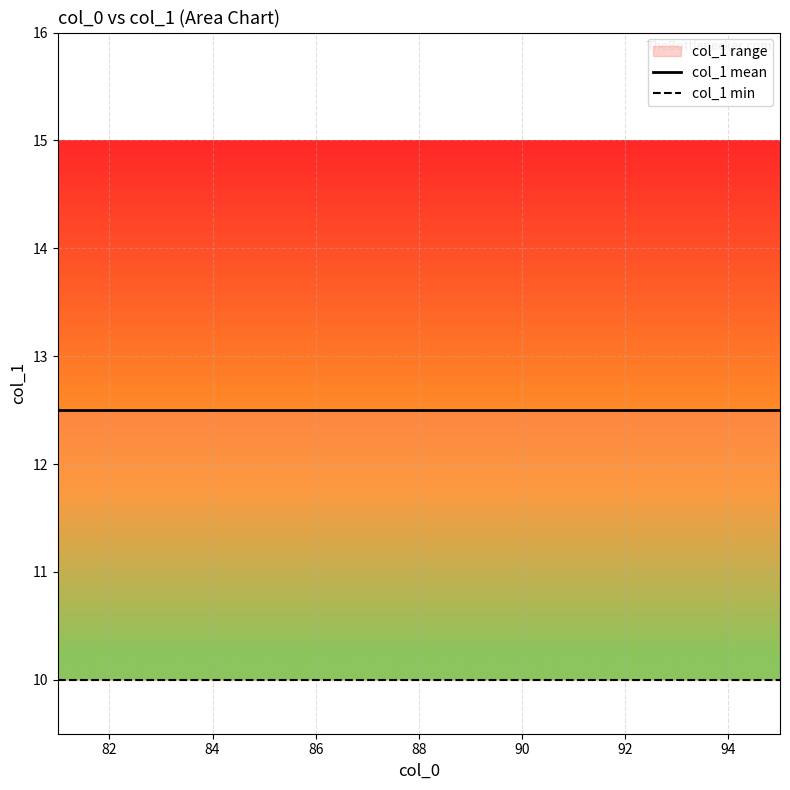

Which series changed the most between 86 and 88?

col_1 mean